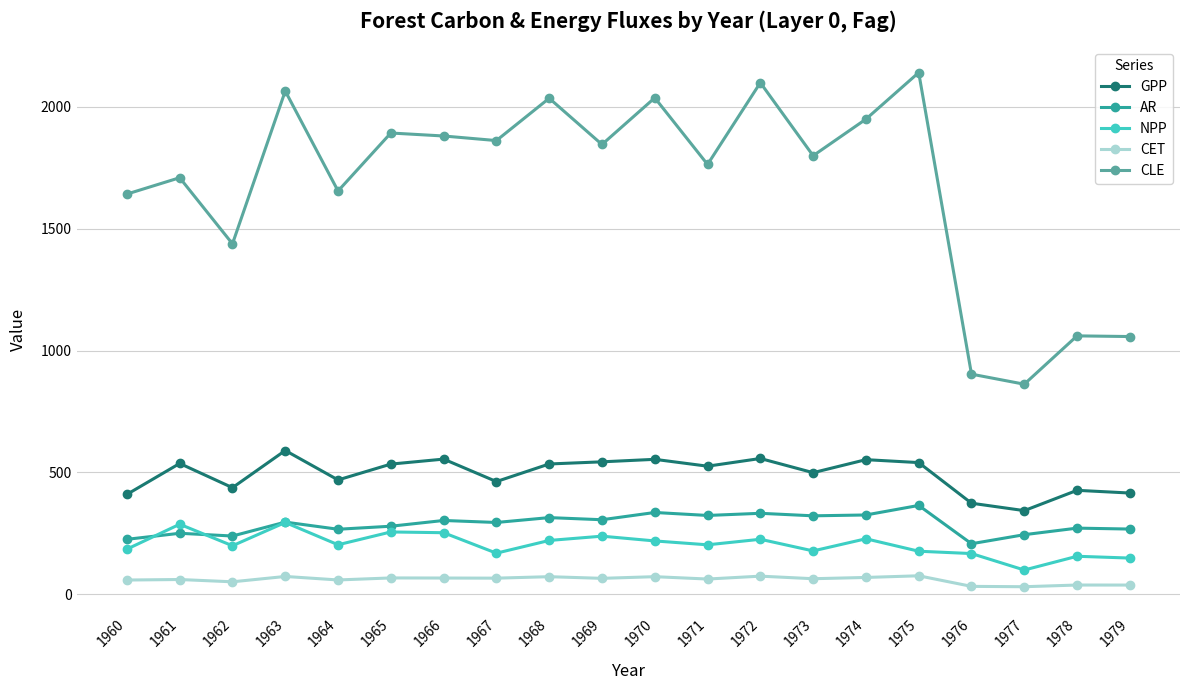

Rank the series by their maximum value, from lowest to highest.

CET, NPP, AR, GPP, CLE